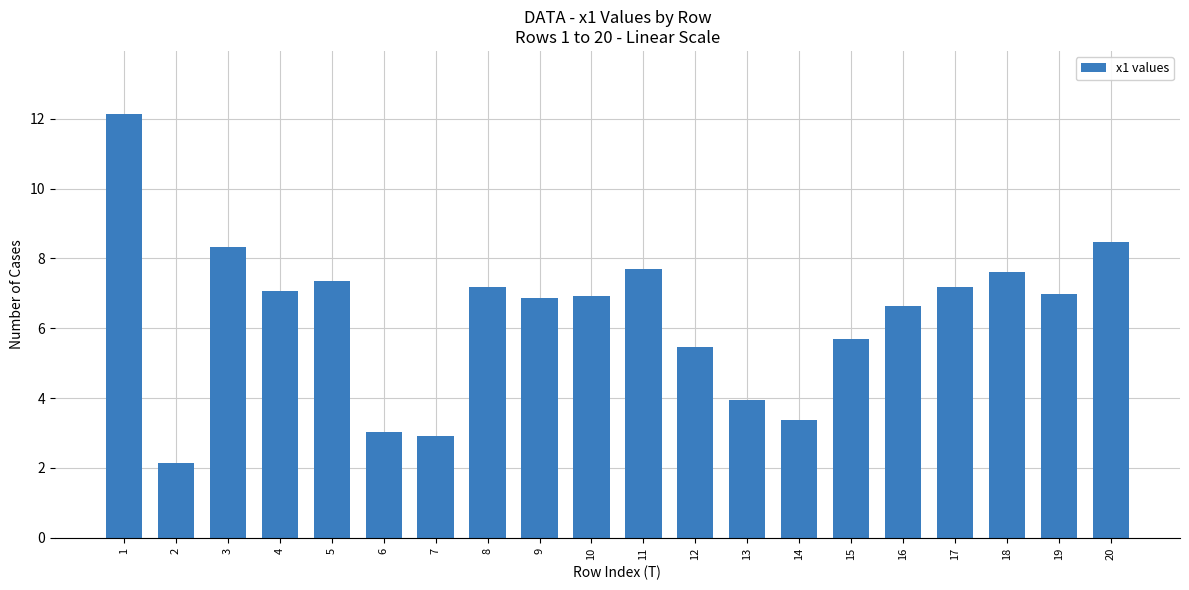

Is it true that the value at 12 is 3.6?

False